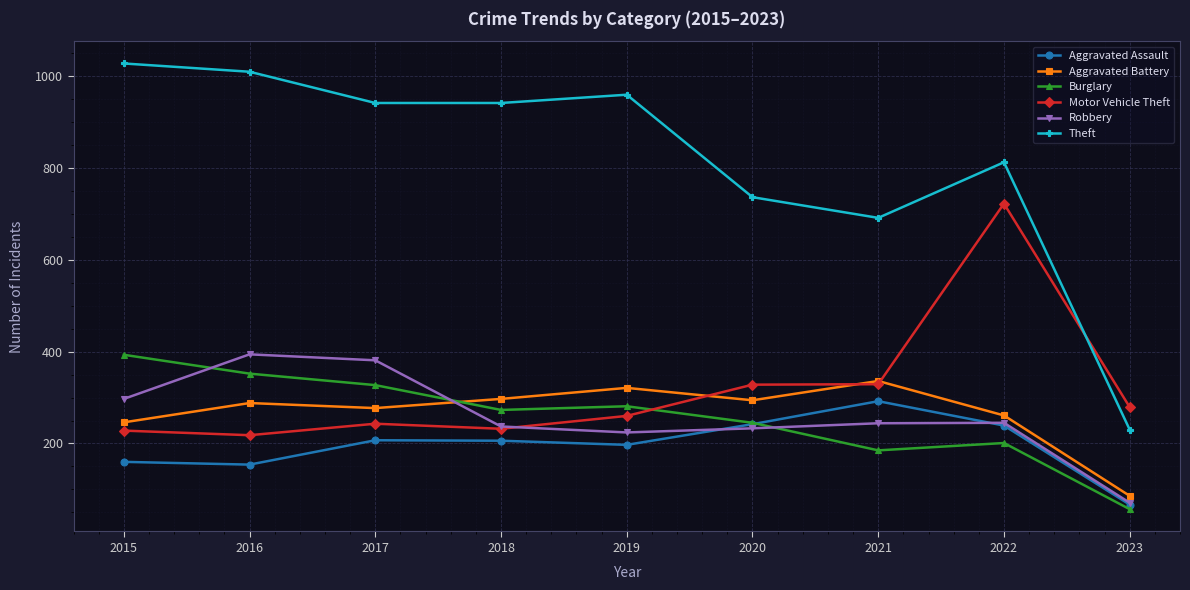

True or false: Aggravated Assault has a value of 206 at 2018.

True